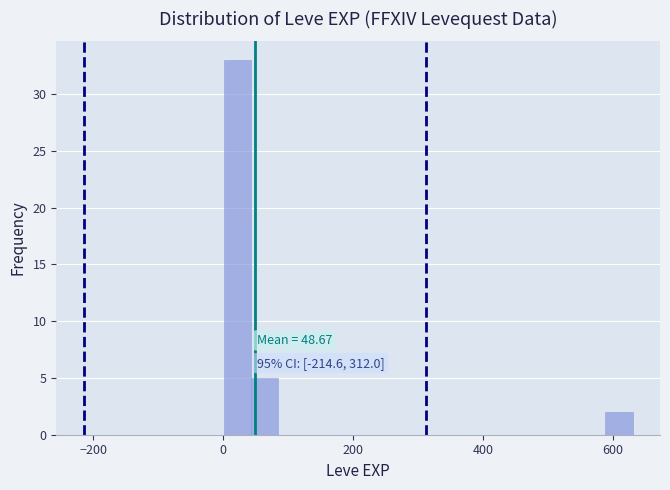

Around what value on the x-axis is the tallest bar? Give the approximate position of its centre, as read against the axis.

20